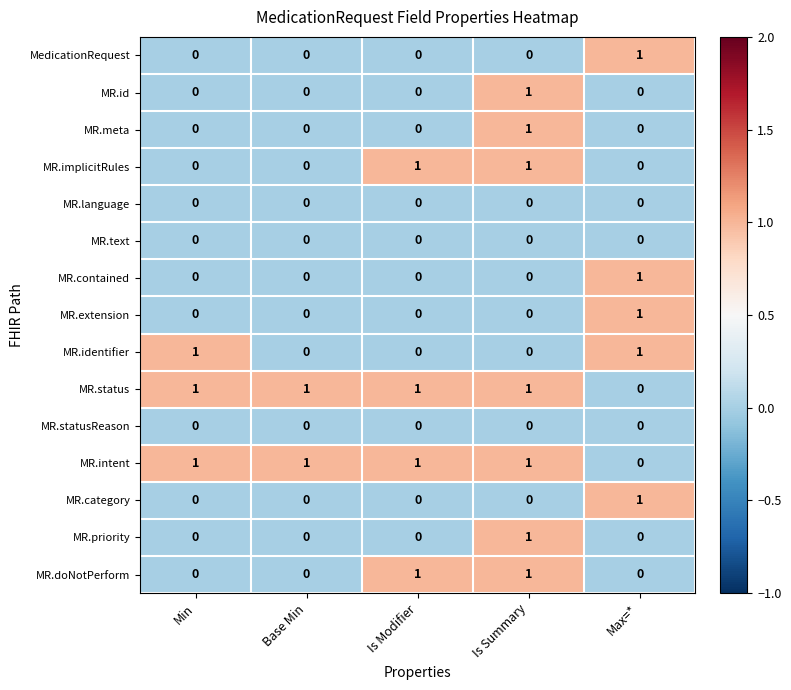

At how many categories does at least one series exceed 0?

5